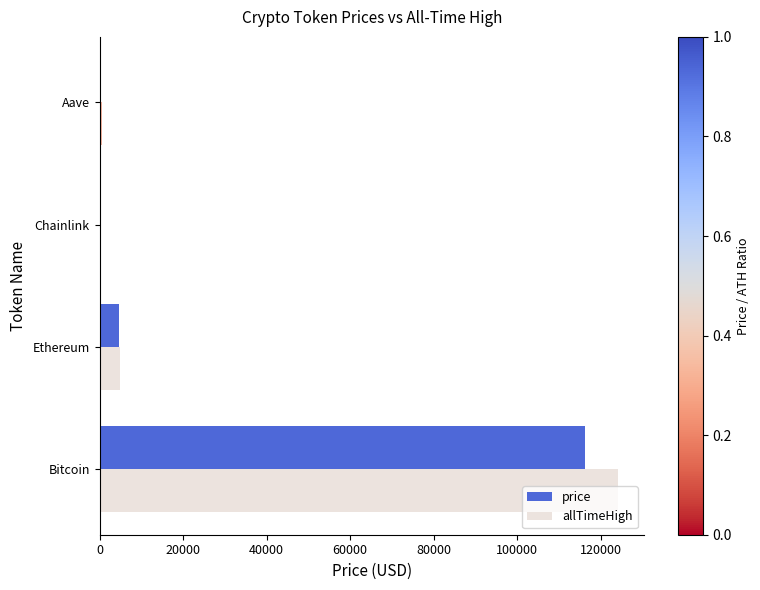

At which label is price closest to 58088?

Ethereum